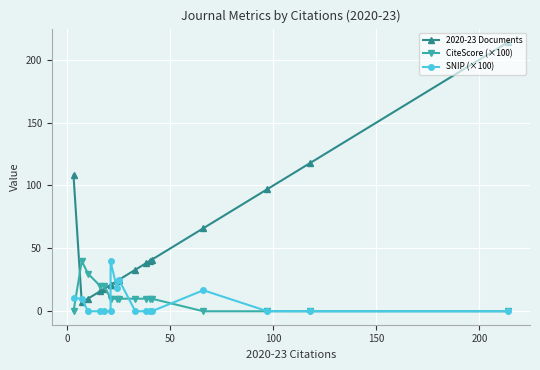

Is it true that SNIP (×100) equals 12.0 at 11?

False